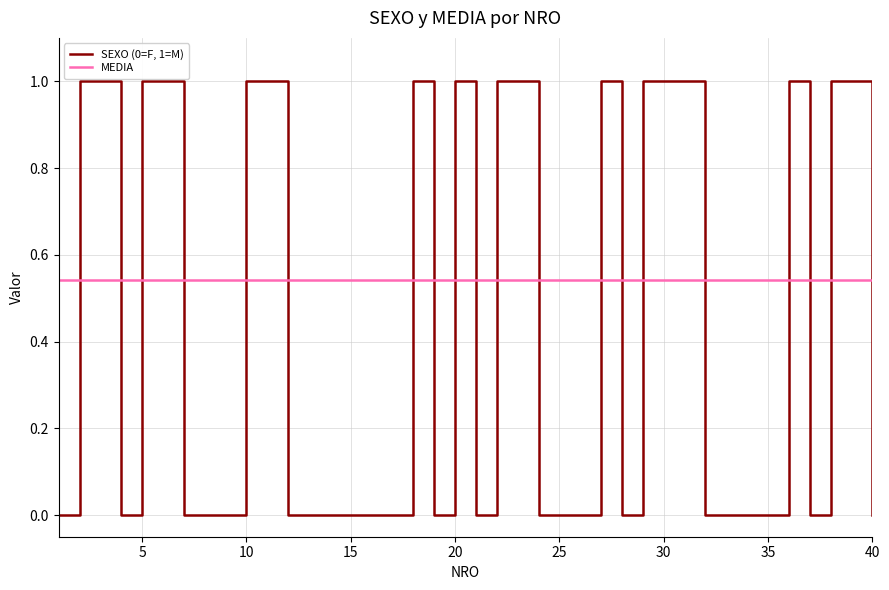

What is the greatest value displayed?

1.0